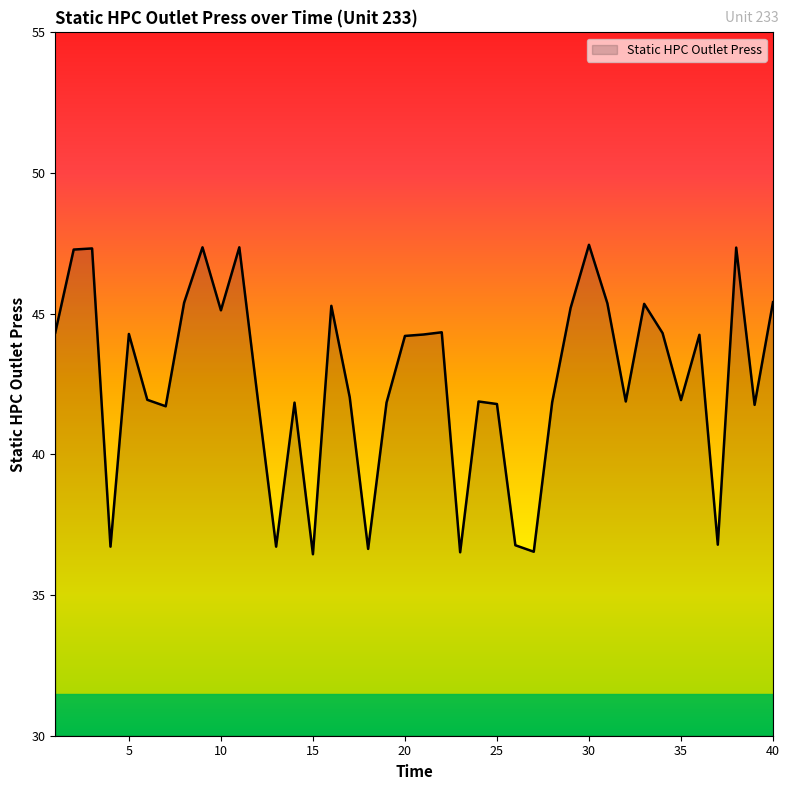

What is the maximum value shown in the chart?

47.5